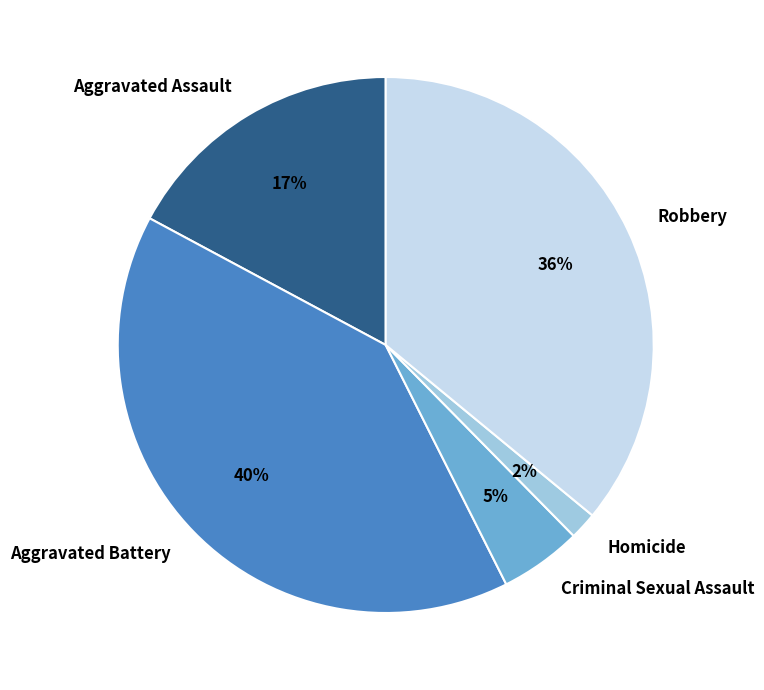

Between Criminal Sexual Assault and Aggravated Assault, which is larger?

Aggravated Assault